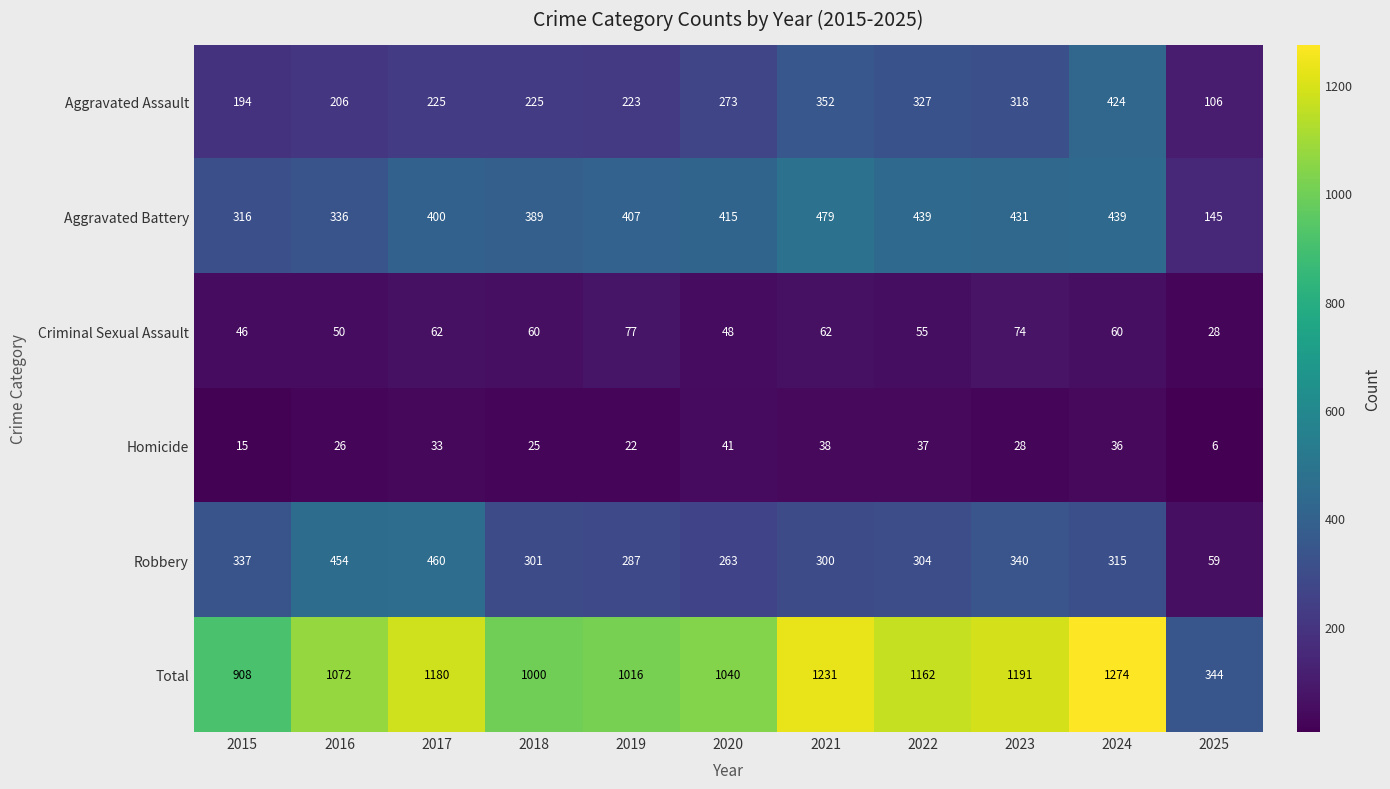

What is the sum of all Aggravated Assault values?

2873